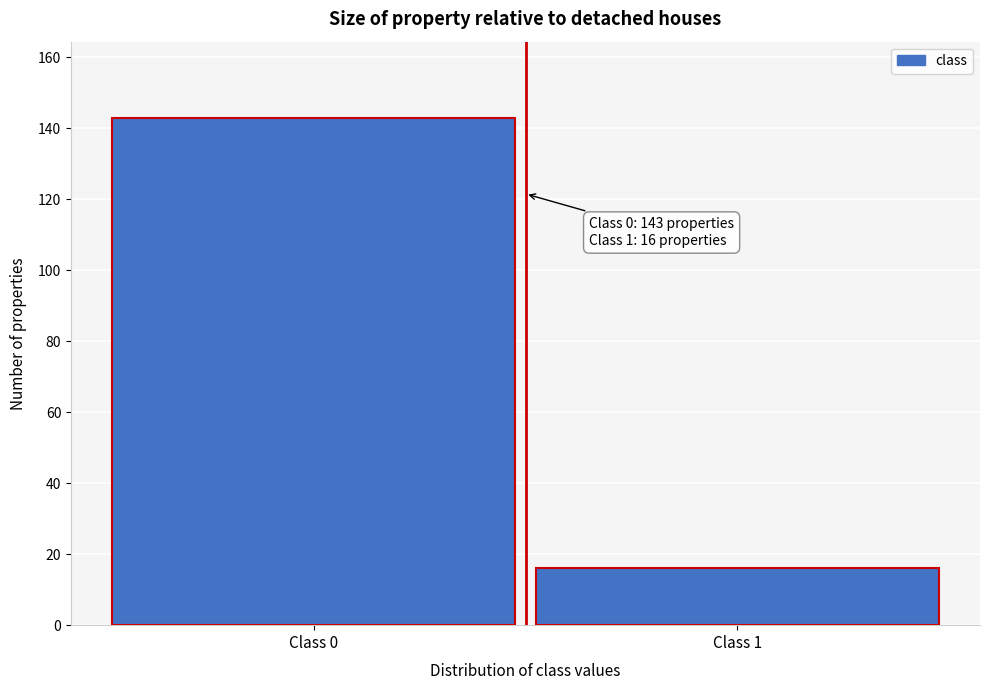

Reading left to right, what are all the values shown in this chart?

143	16